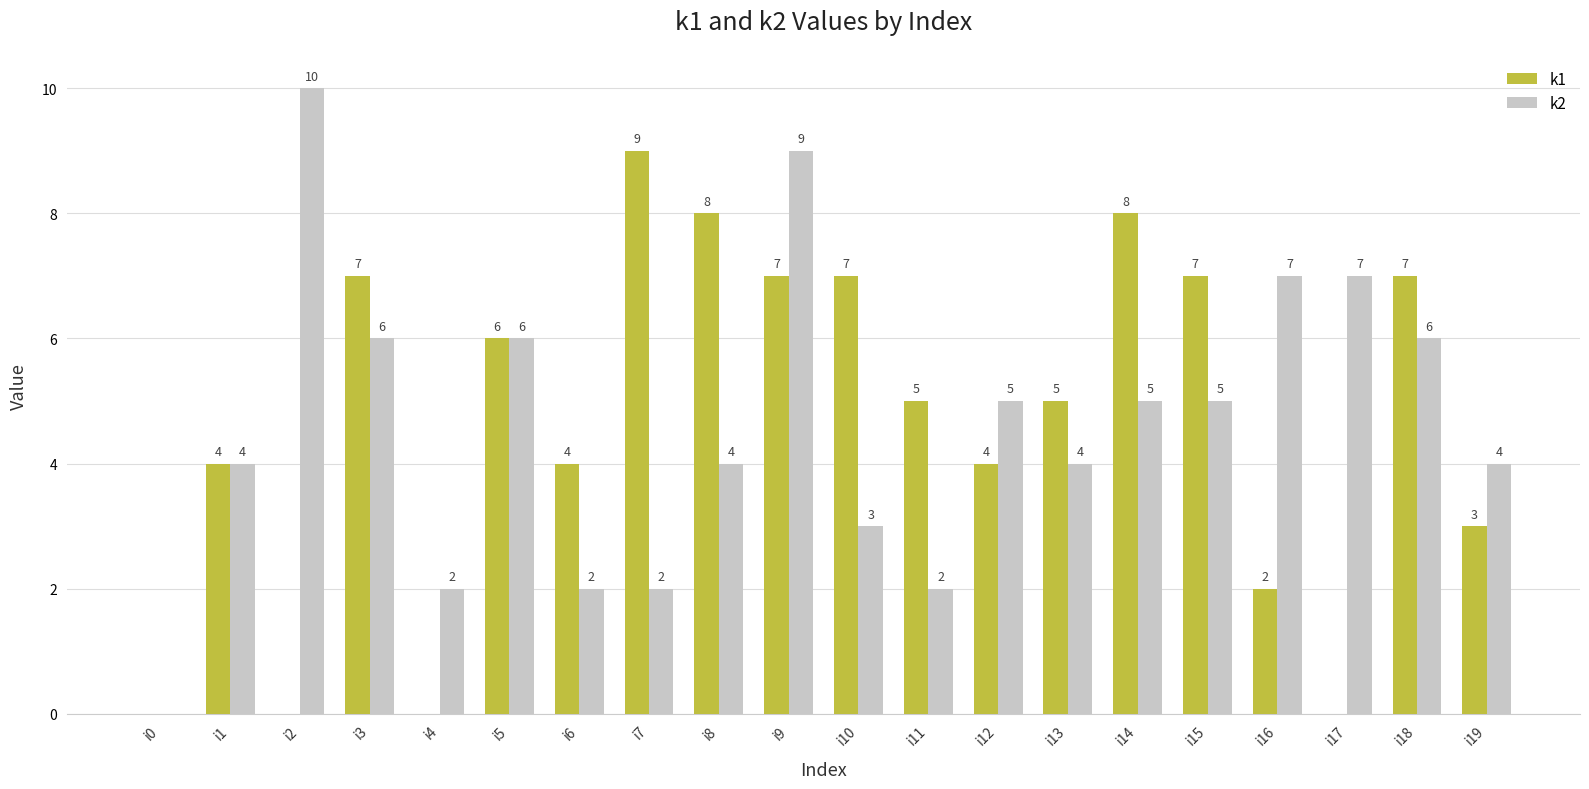

Does the chart contain stacked bars?

No